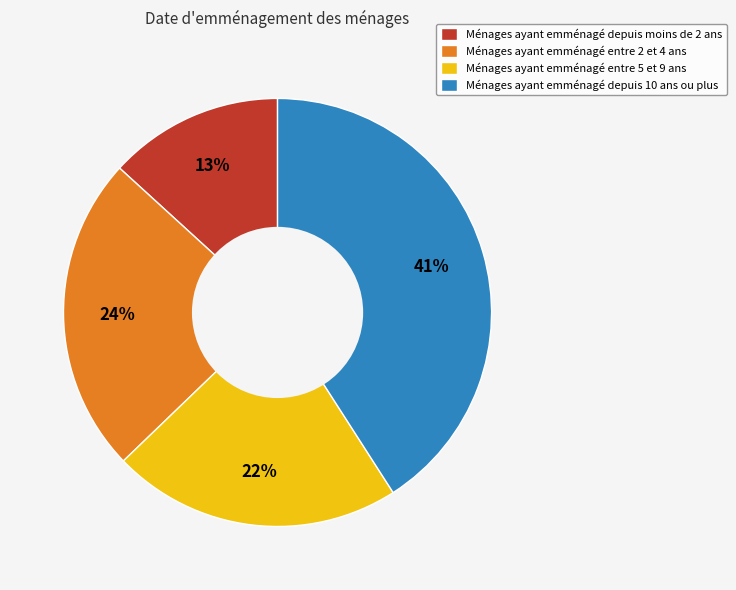

How many slices are in this pie chart?

4